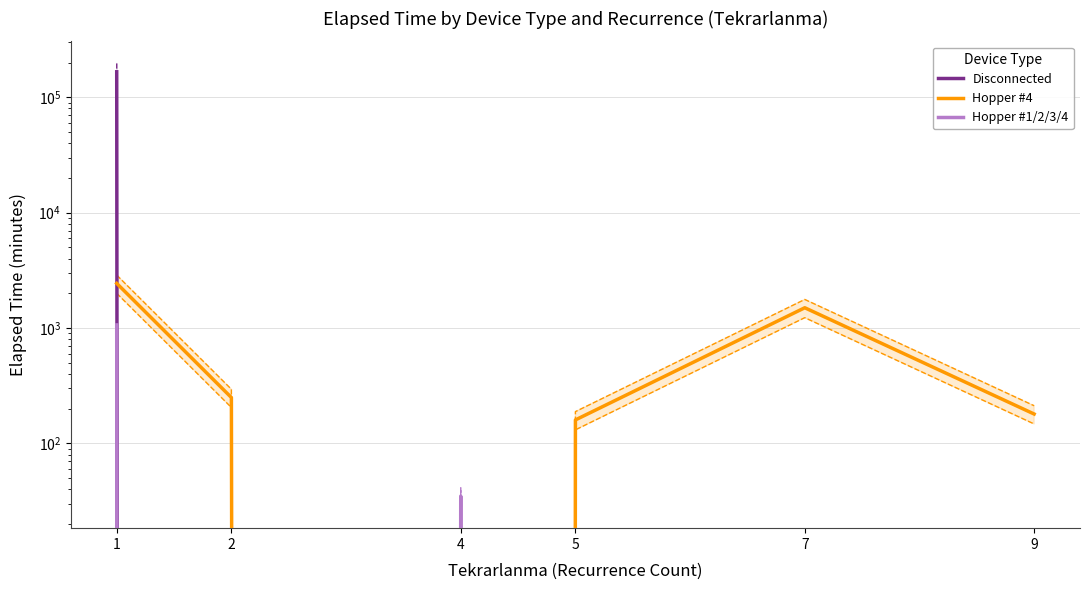

True or false: Hopper #1/2/3/4 and Disconnected intersect in this chart.

False